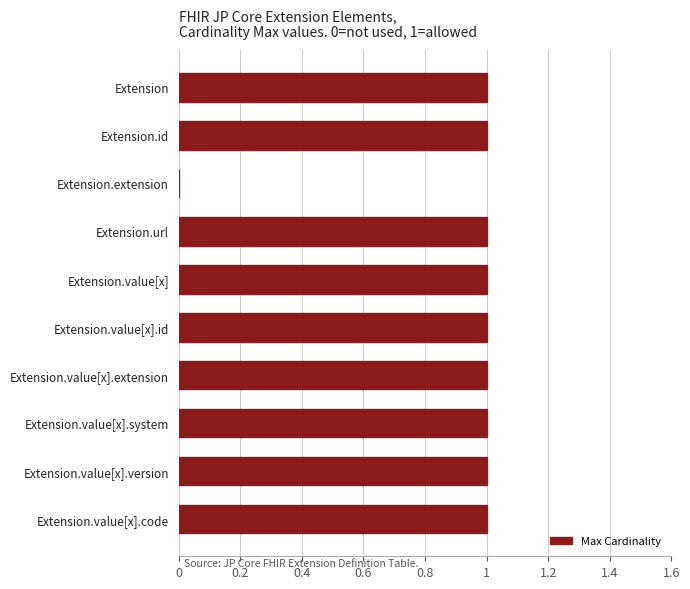

The chart shows a value of 1 at Extension.value[x]. True or false?

True